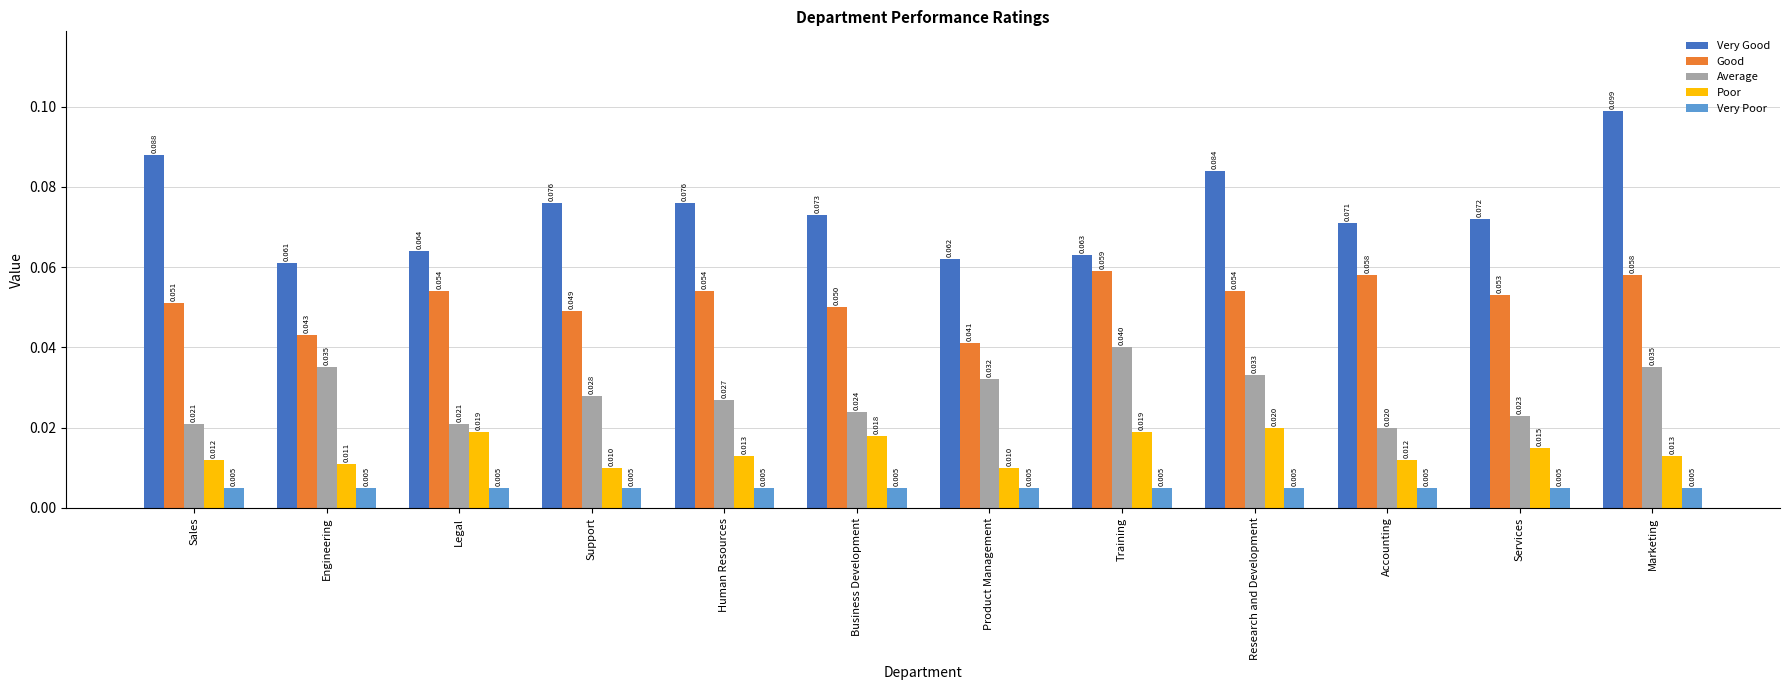

At Human Resources, list the series in order from smallest to largest.

Very Poor, Poor, Average, Good, Very Good